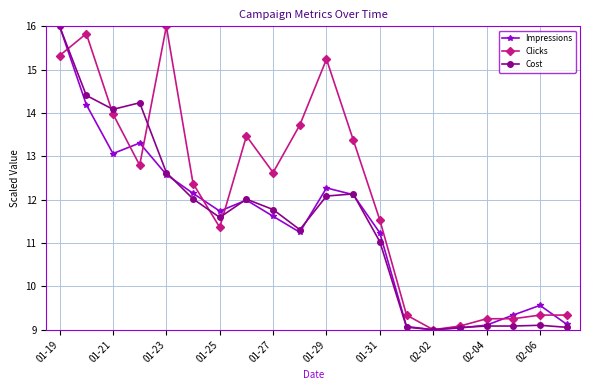

At how many categories does at least one series exceed 15?

4